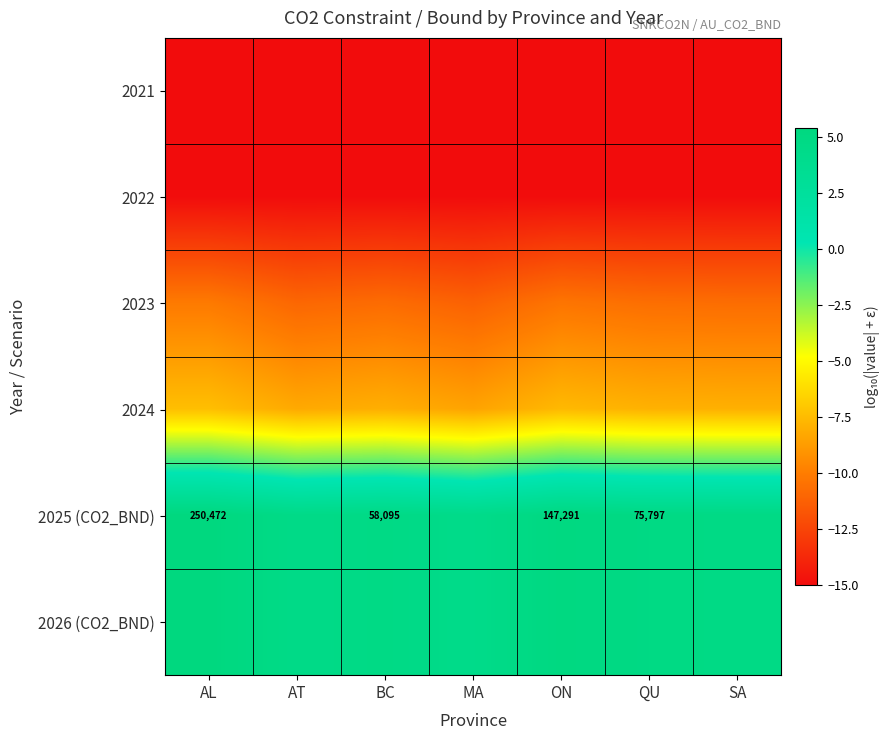

List the labels in order of 2023 value, largest first.

AL, ON, QU, SA, BC, AT, MA